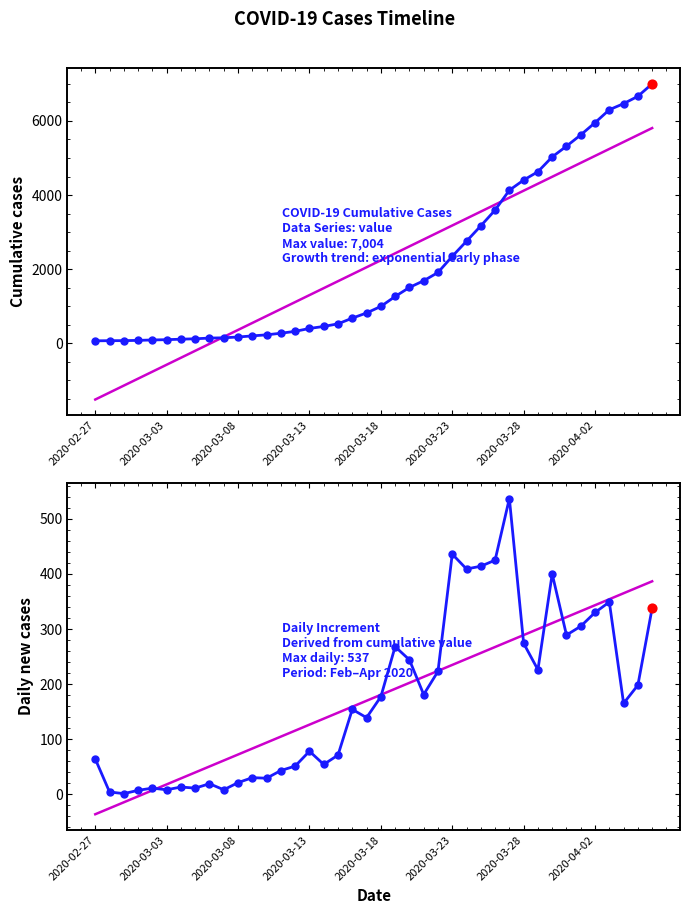

At how many categories does at least one series exceed 2806?

13